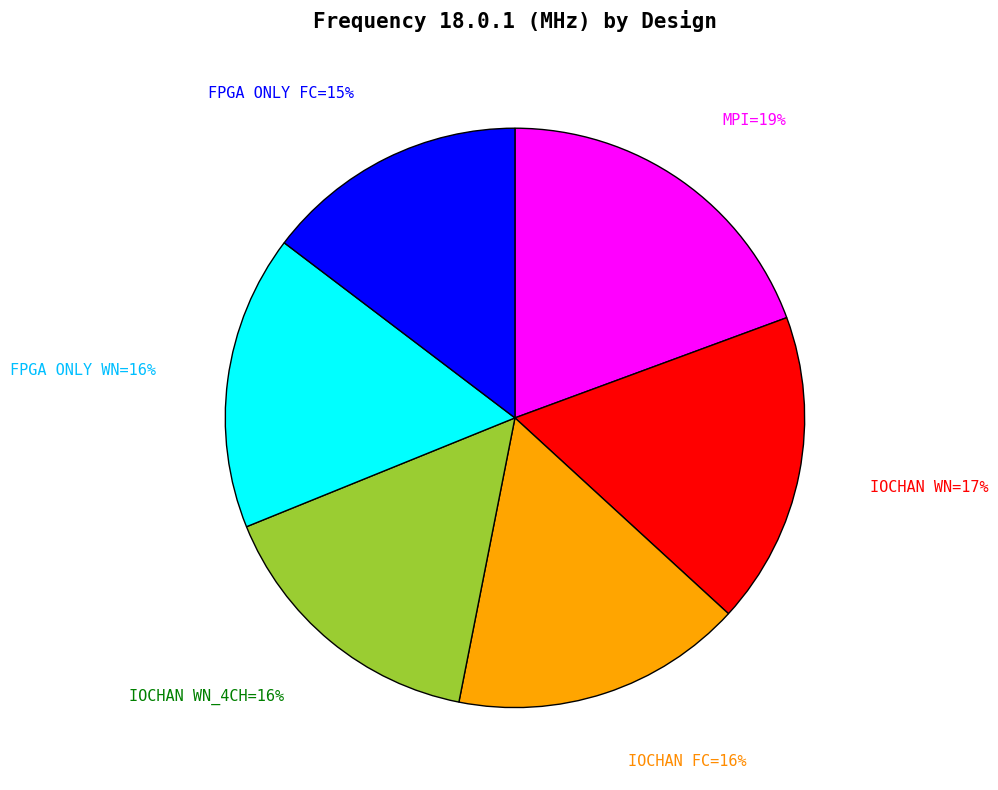

Is there any slice that represents more than half of the pie?

No